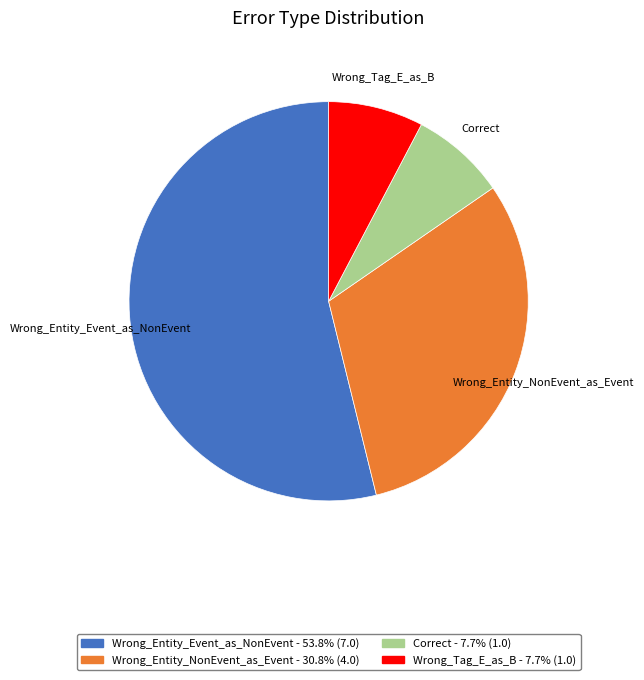

Approximately how many times larger is the value at Wrong_Entity_NonEvent_as_Event compared to Wrong_Tag_E_as_B?

4.0